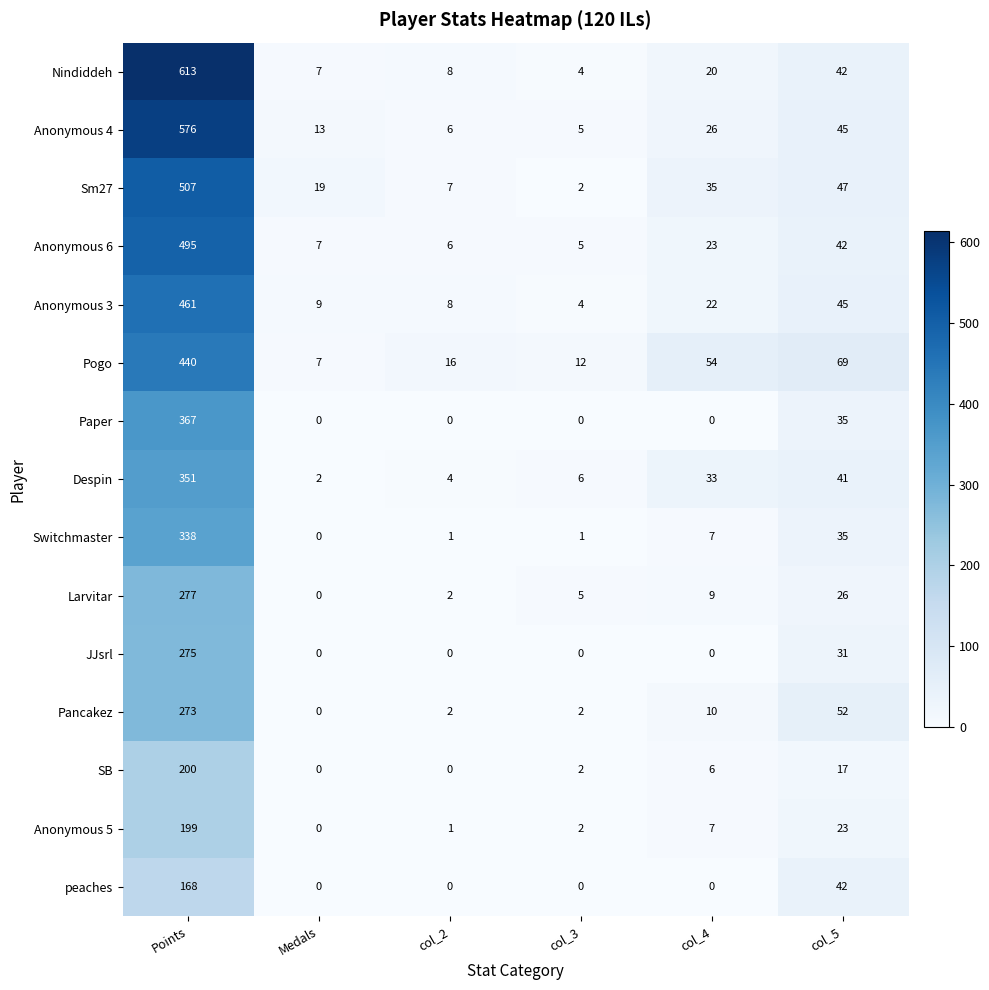

Rank the series by their maximum value, from lowest to highest.

peaches, Anonymous 5, SB, Pancakez, JJsrl, Larvitar, Switchmaster, Despin, Paper, Pogo, Anonymous 3, Anonymous 6, Sm27, Anonymous 4, Nindiddeh